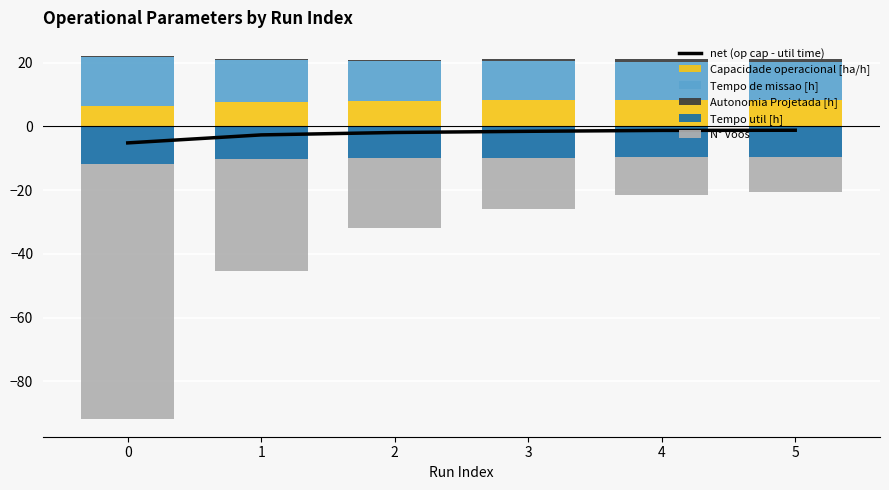

At which category is the sum across all series the highest?

5